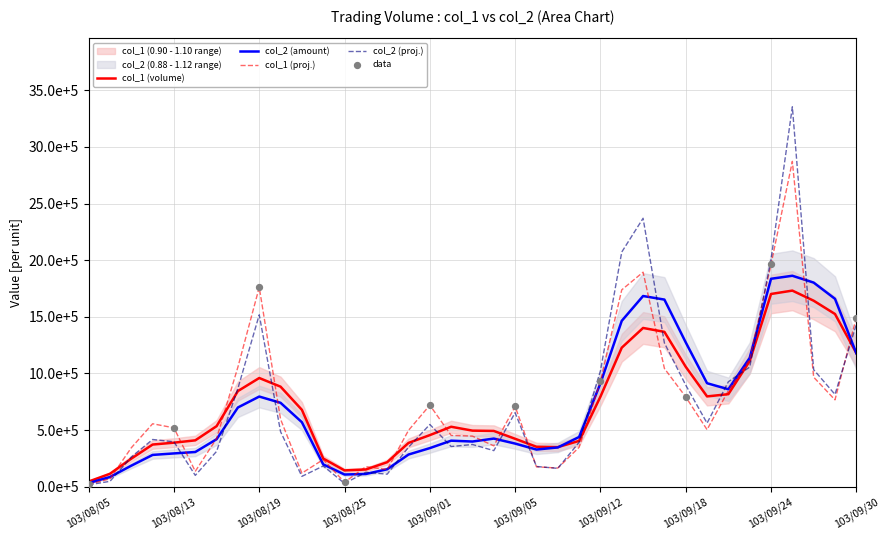

What is the total value across all series at 103/08/26?

304470